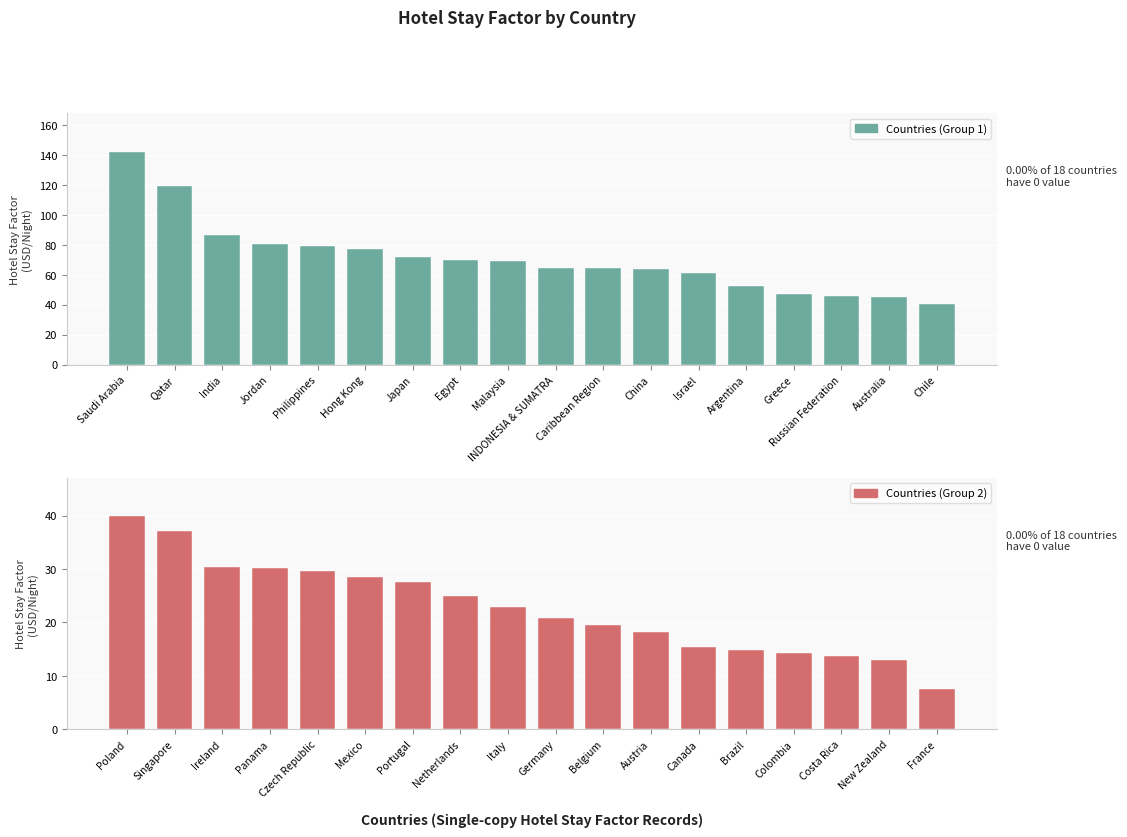

At how many categories does at least one series exceed 111?

2